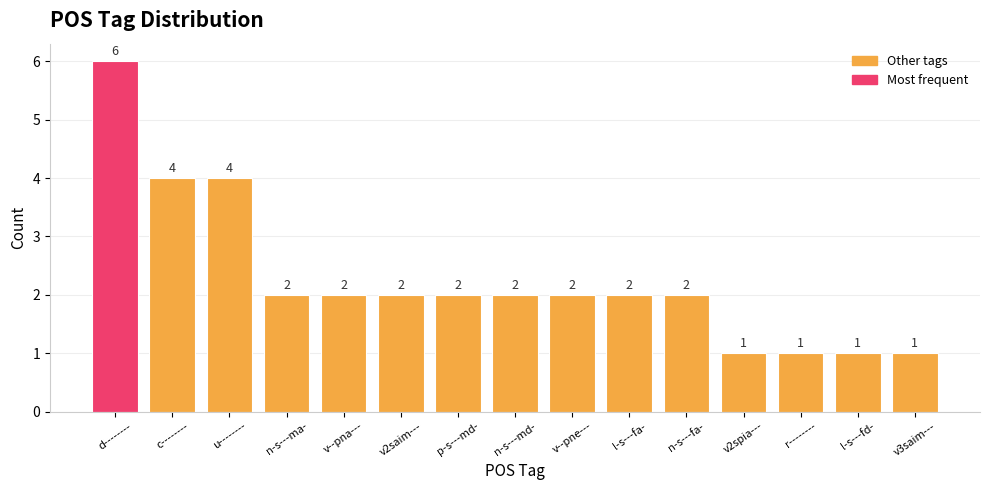

What is the change in value from d-------- to n-s---fa-?

-4